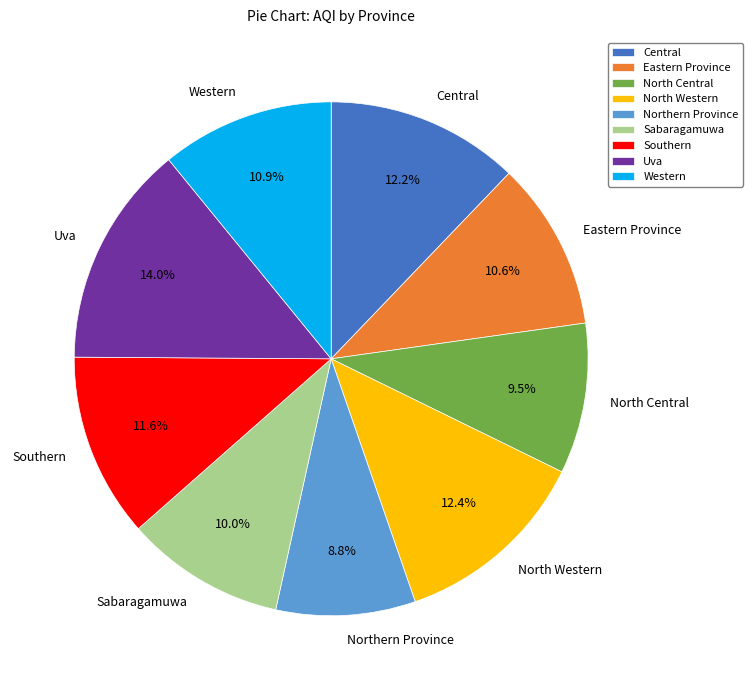

To the nearest percent, what is the difference between the Eastern Province and Uva slice percentages?

3%